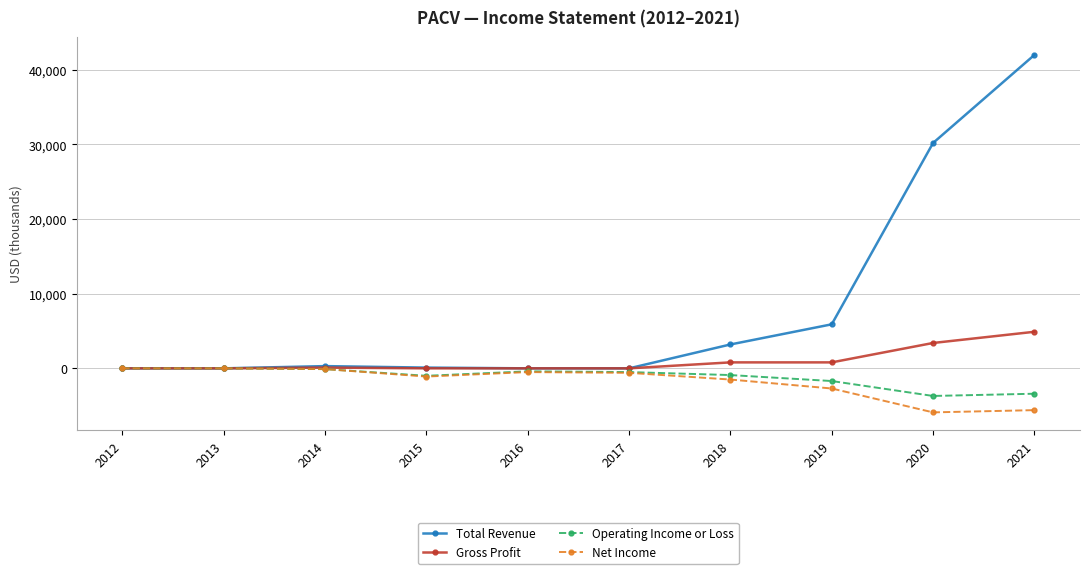

Which series has the widest spread of values?

Total Revenue